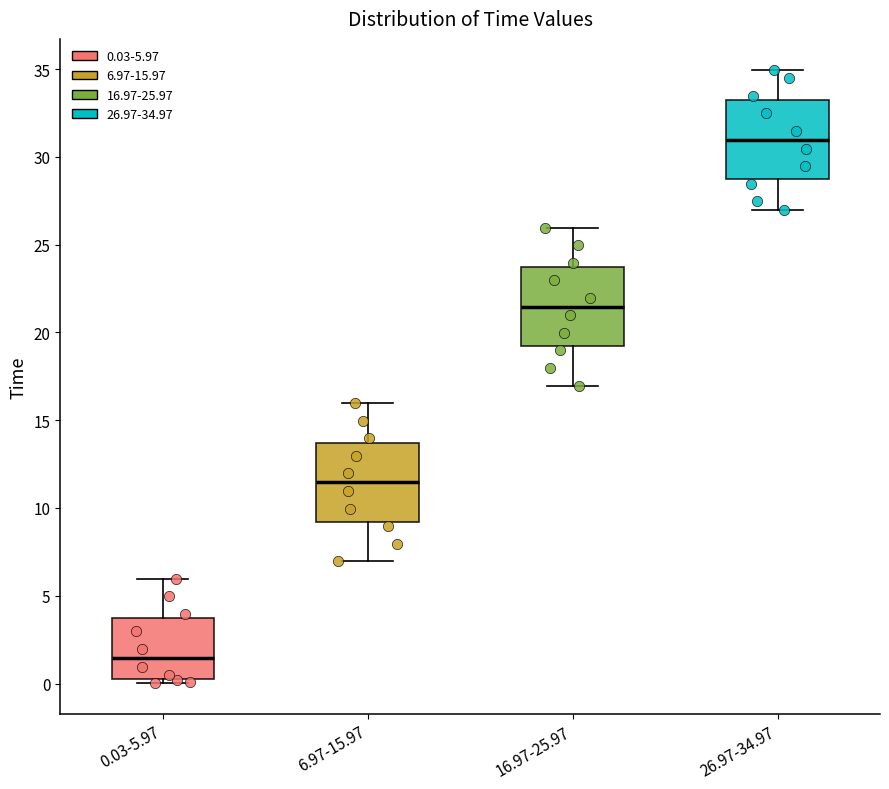

Where does the upper whisker of the box for 6.97-15.97 end on the y-axis? The values are not printed on the chart, so give them approximately, as read against the axis.

16.0